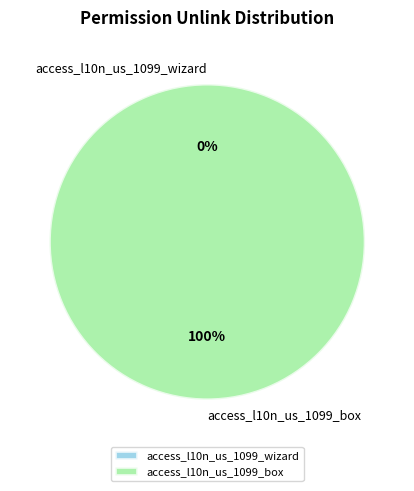

Which slice is the largest?

access_l10n_us_1099_box